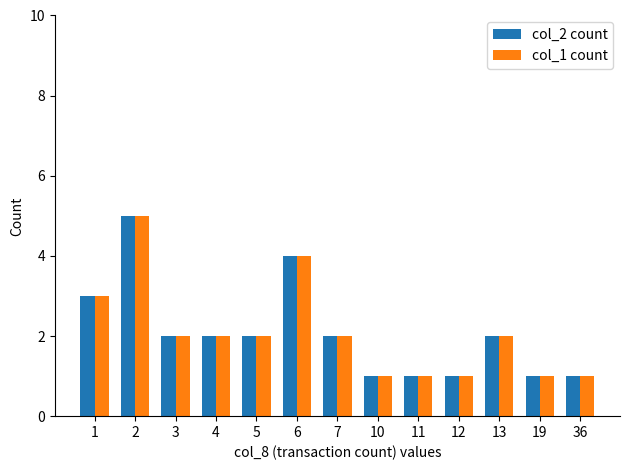

Where is col_2 count nearest to the value 3?

1